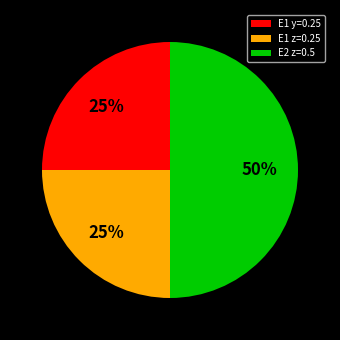

Is it true that E2 z=0.5 is 62% of the pie?

False